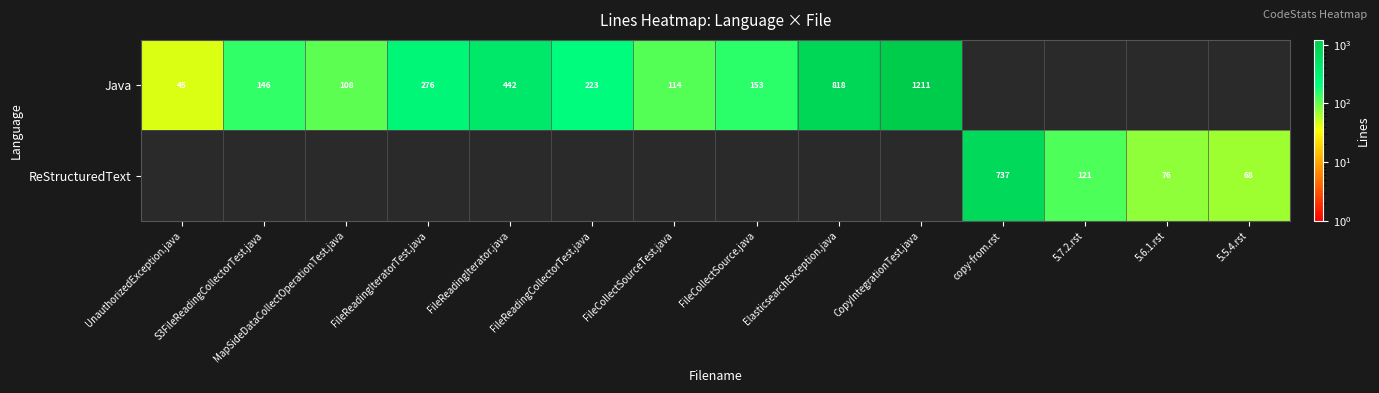

What is the greatest value displayed?

1211